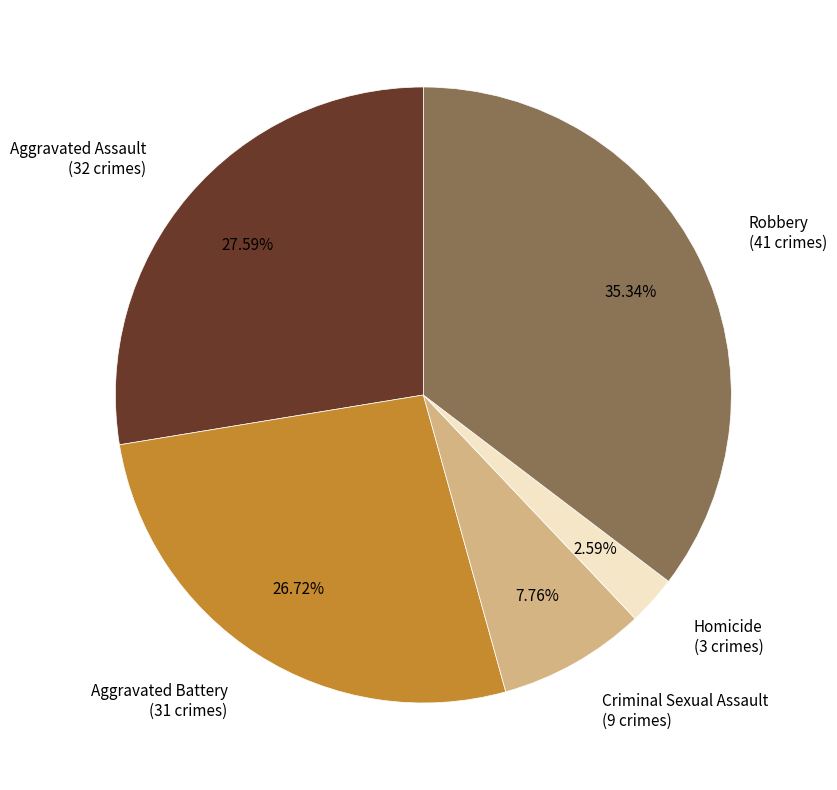

How many slices are in this pie chart?

5